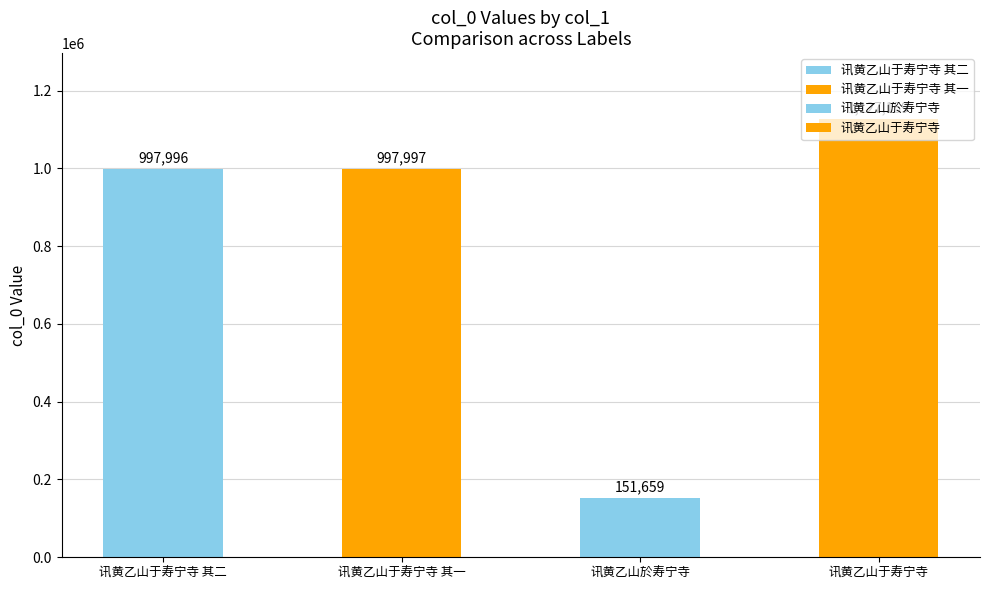

List the labels in order of value, smallest first.

讯黄乙山於寿宁寺, 讯黄乙山于寿宁寺 其二, 讯黄乙山于寿宁寺 其一, 讯黄乙山于寿宁寺